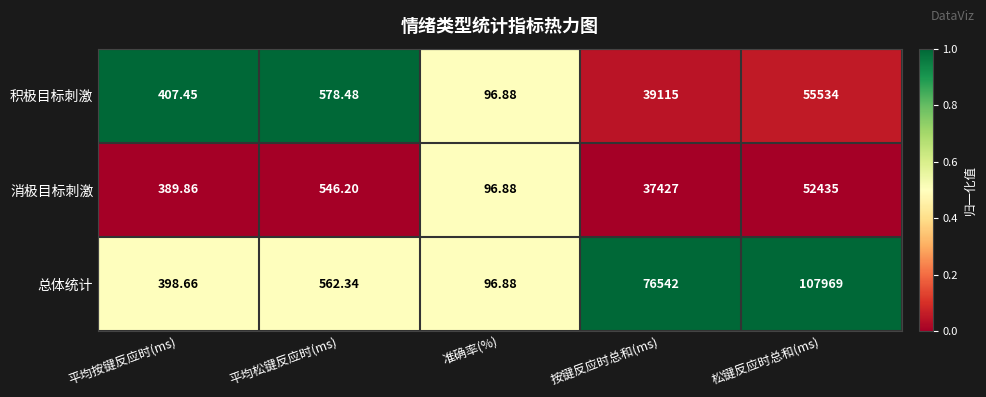

At 平均松键反应时(ms), list the series in order from largest to smallest.

积极目标刺激, 总体统计, 消极目标刺激